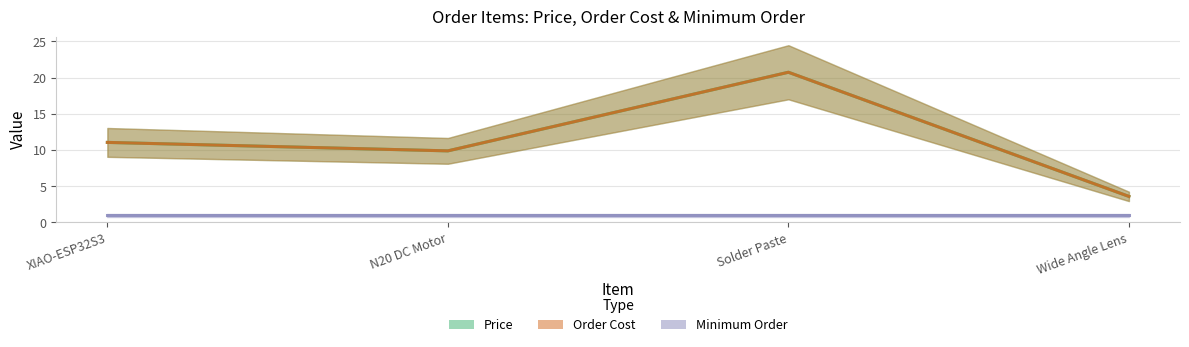

What is the difference between the Order Cost values at Solder Paste and XIAO-ESP32S3?

9.7